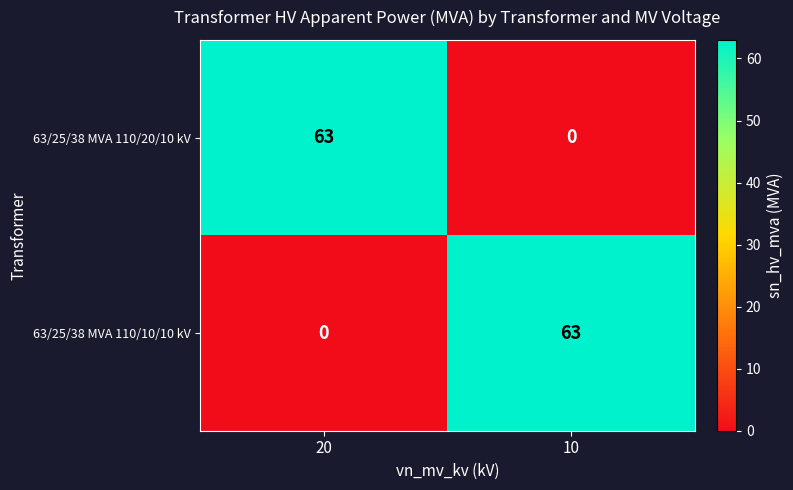

How many series are shown in this chart?

2